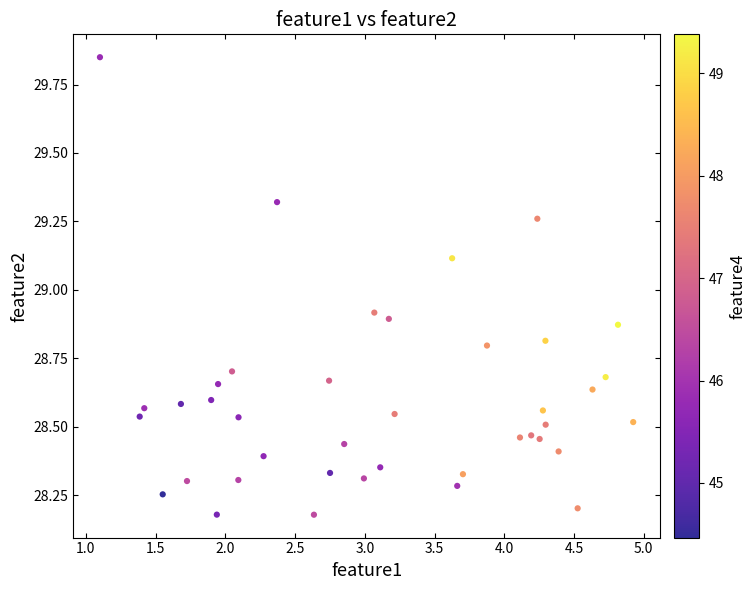

What is the range of X values (max minus min)?

3.8